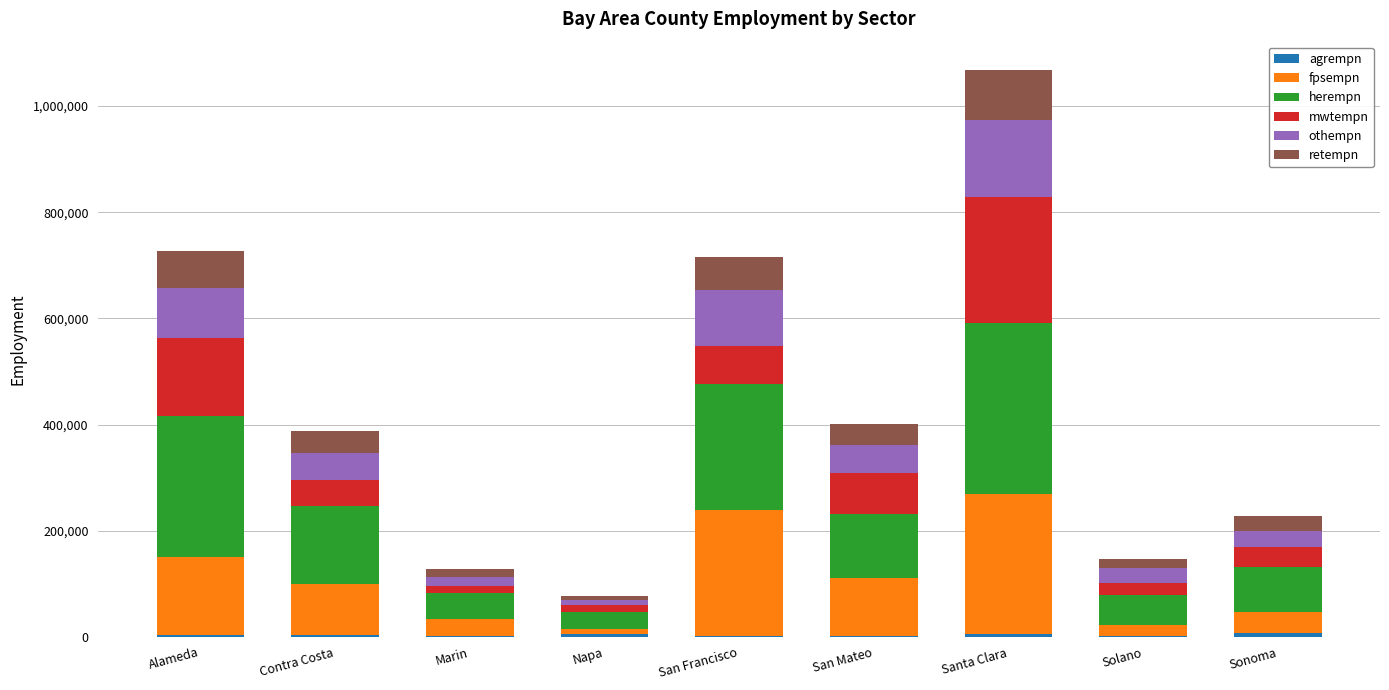

At which category is the sum across all series the highest?

Santa Clara